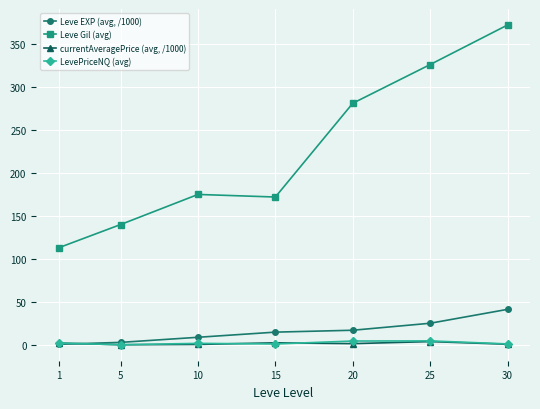

Count the number of categories in the chart.

7